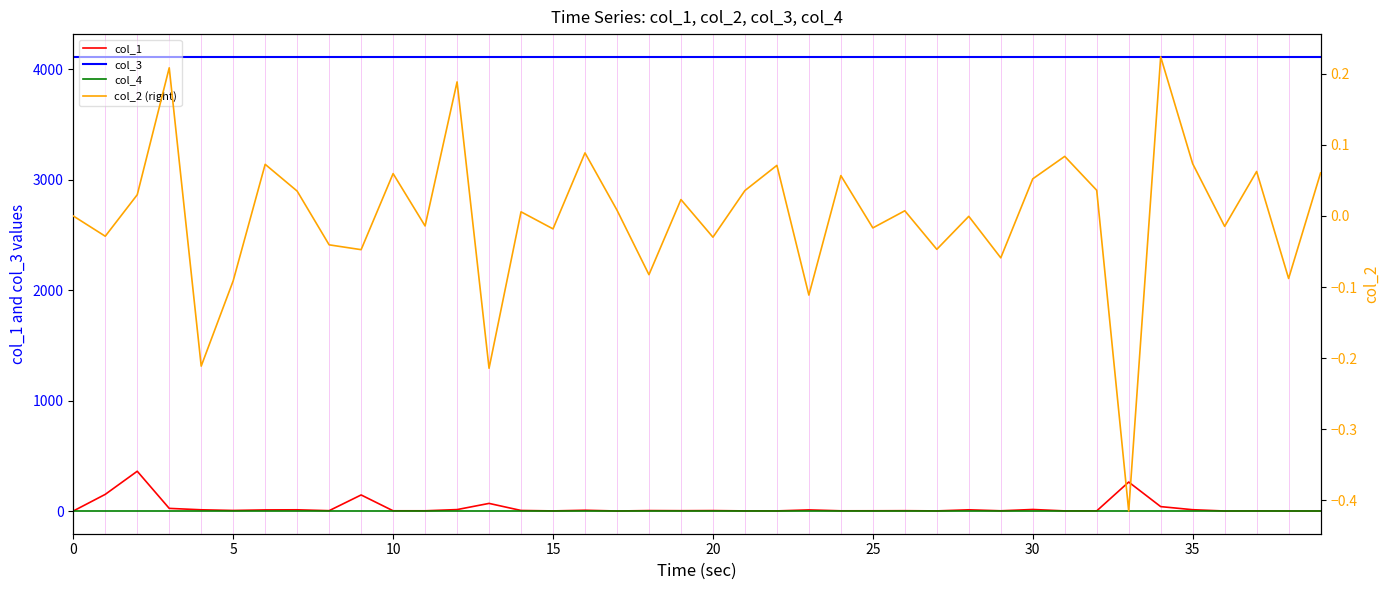

Between 20 and 9, which series saw the biggest shift?

col_1